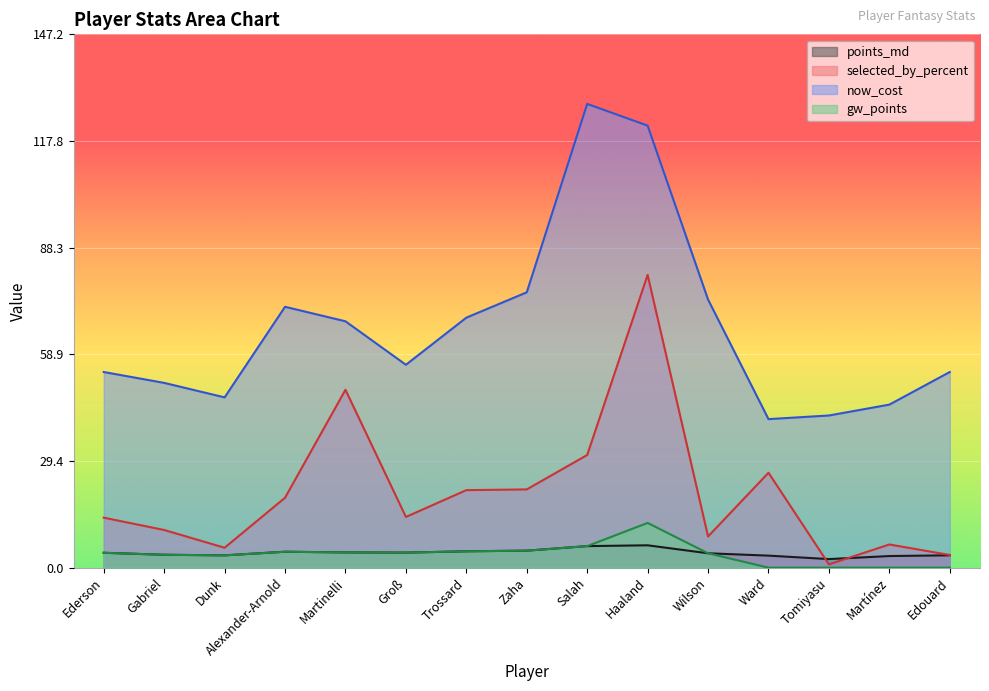

Count the number of data series in this chart.

4